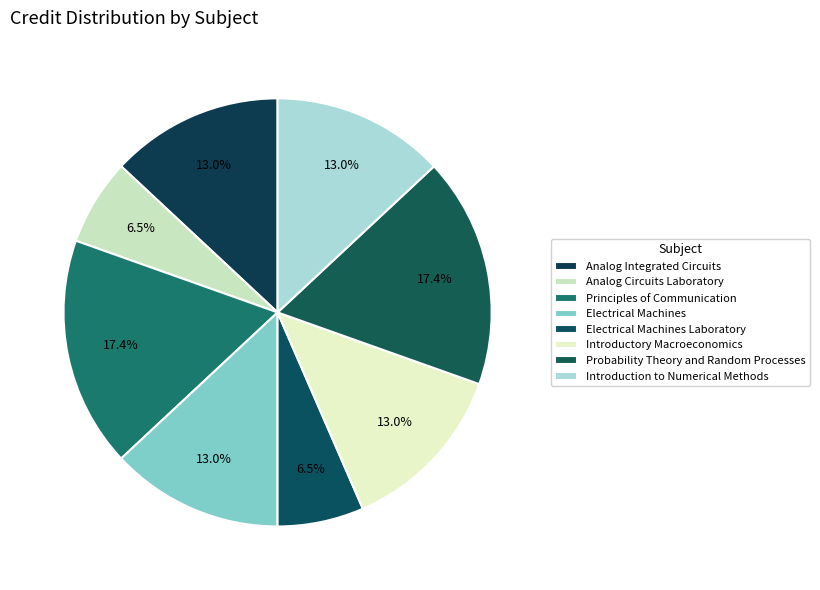

How many segments does this pie chart have?

8